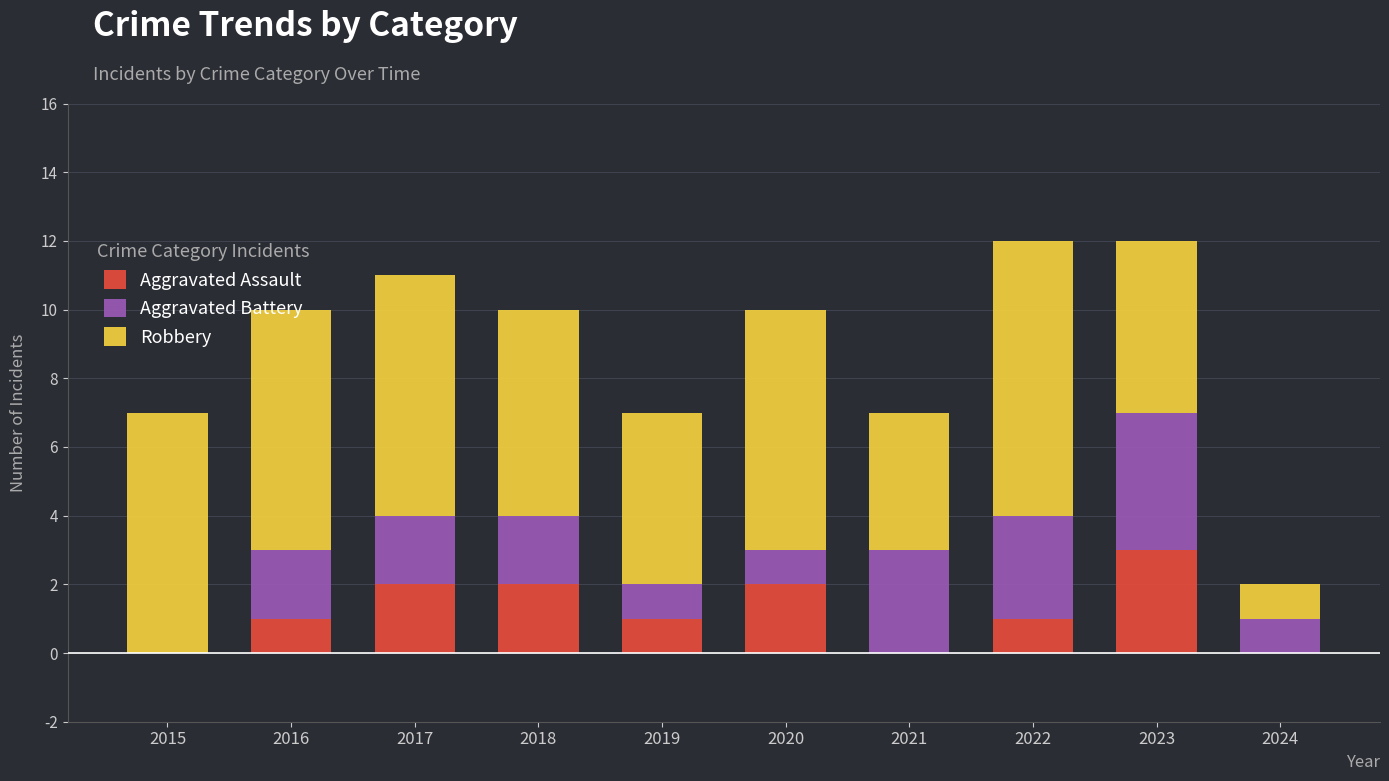

Is it true that Aggravated Assault equals 1 at 2022?

True